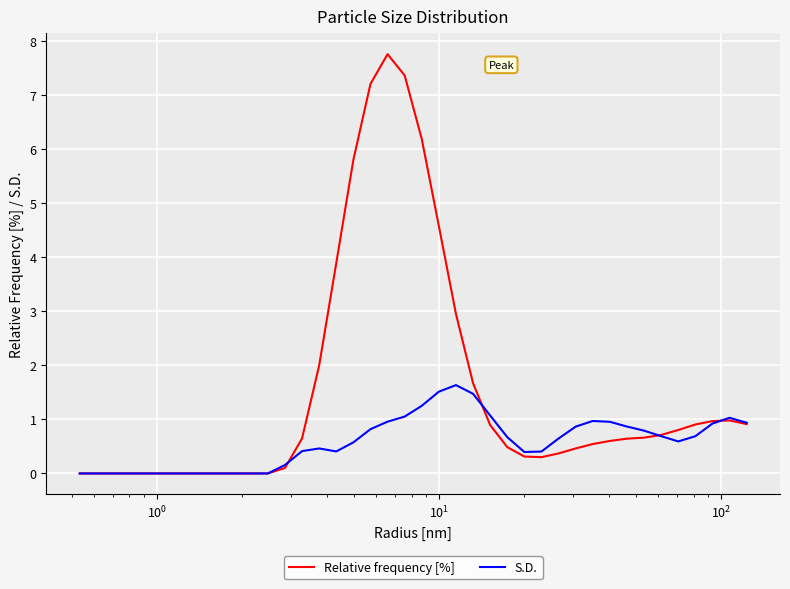

What is the highest value of the S.D. series?

1.6